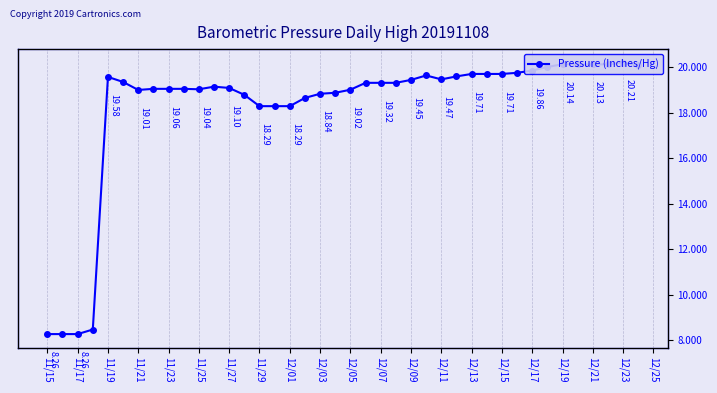

The chart shows a value of 25.6 at 27. True or false?

False